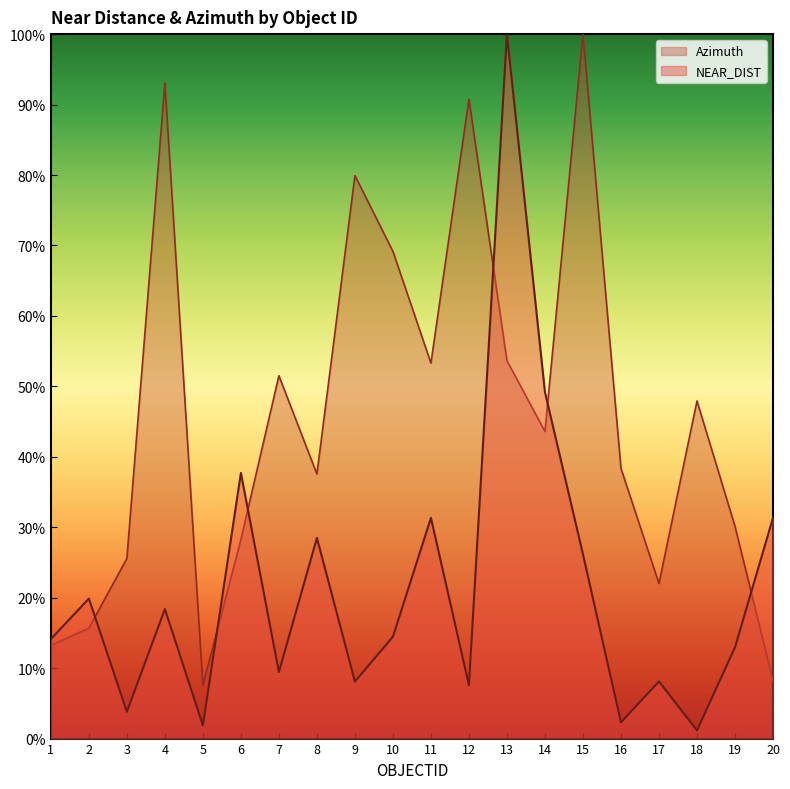

In Azimuth, how many points are higher than both neighbors (excluding endpoints)?

6